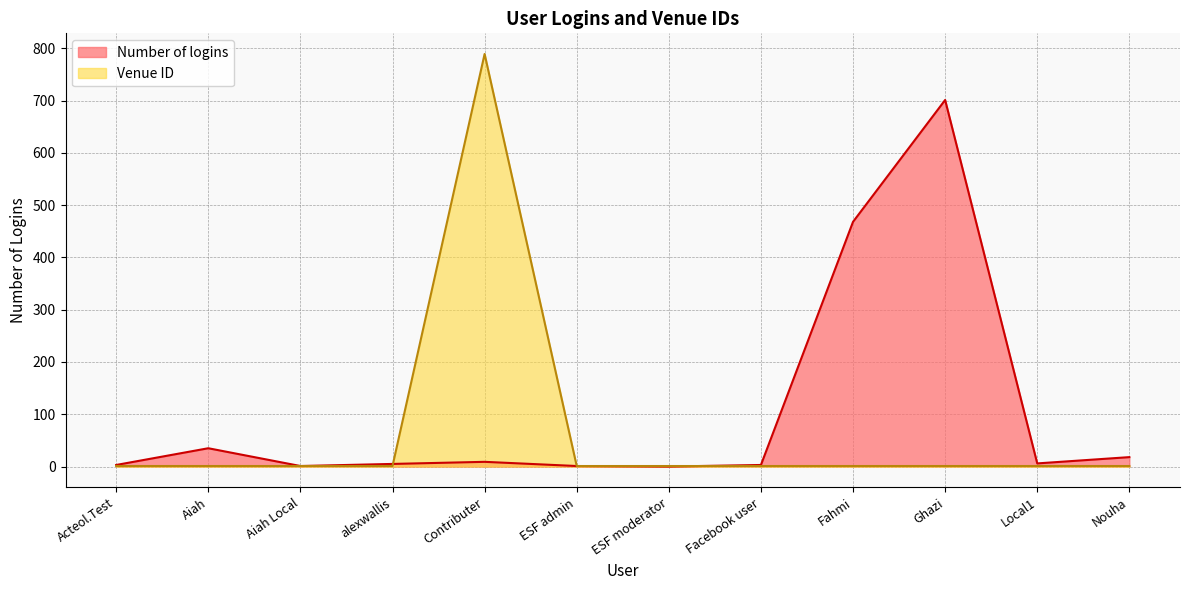

Between ESF admin and Contributer, which is larger?

Contributer